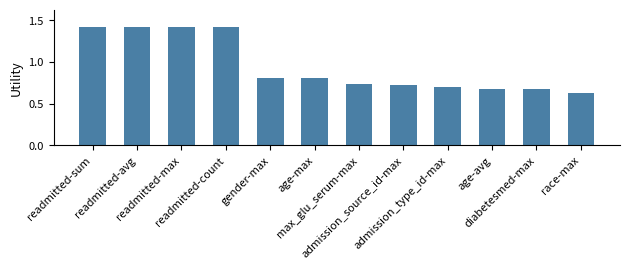

What is the label of the 7th bar from the left?

max_glu_serum-max